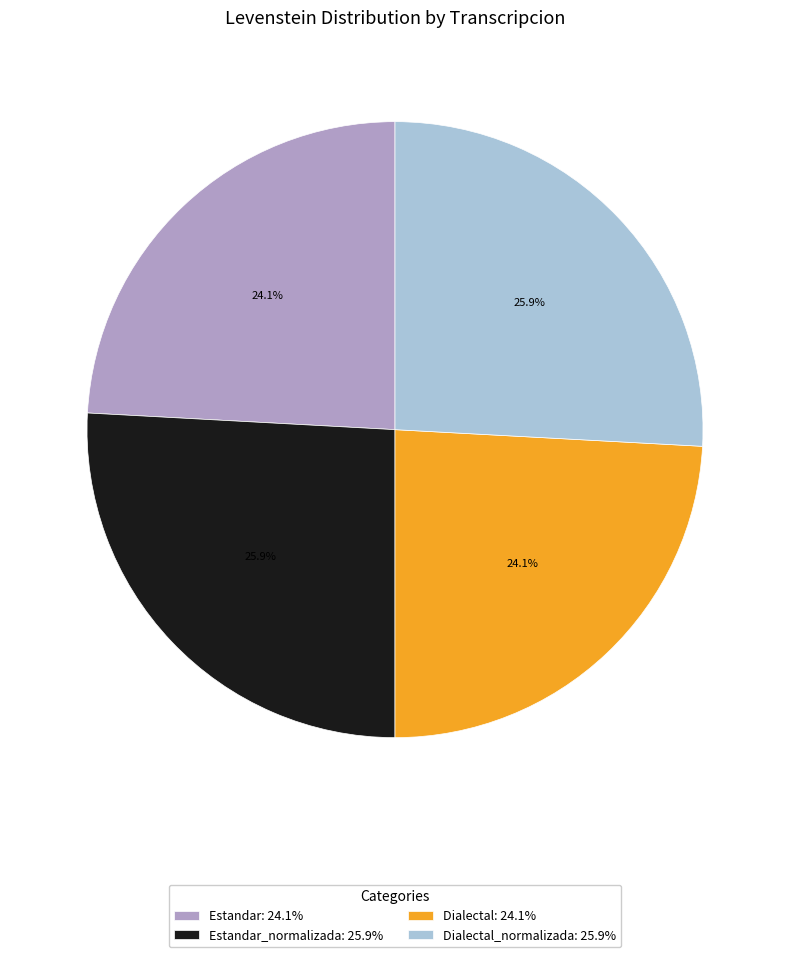

What is the ratio of the value at Estandar_normalizada: 25.9% to the value at Dialectal_normalizada: 25.9%?

1.0